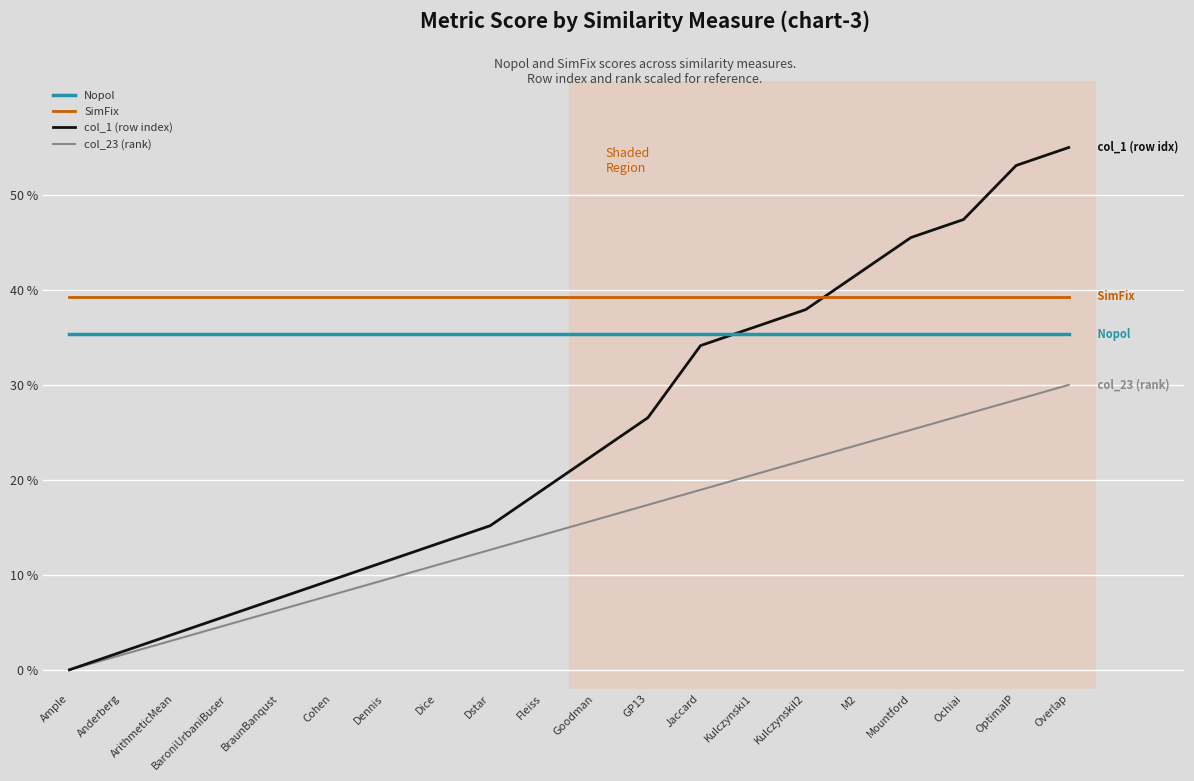

List the series in order of their peak value, highest first.

col_1 (row index), SimFix, Nopol, col_23 (rank)